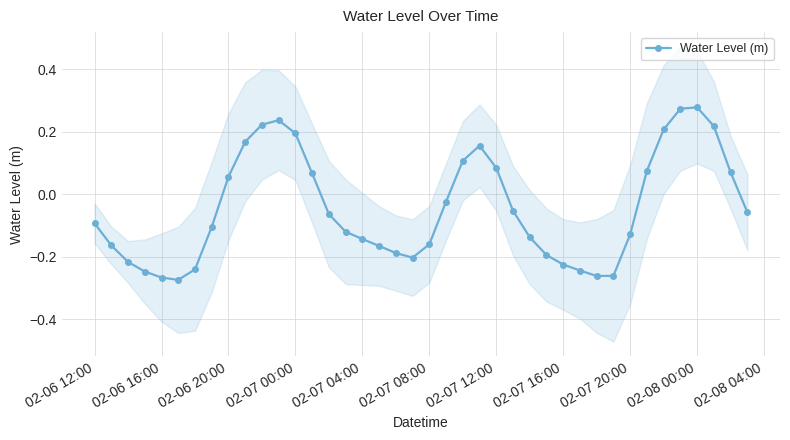

What is the value of the 23rd point from the left?

0.1